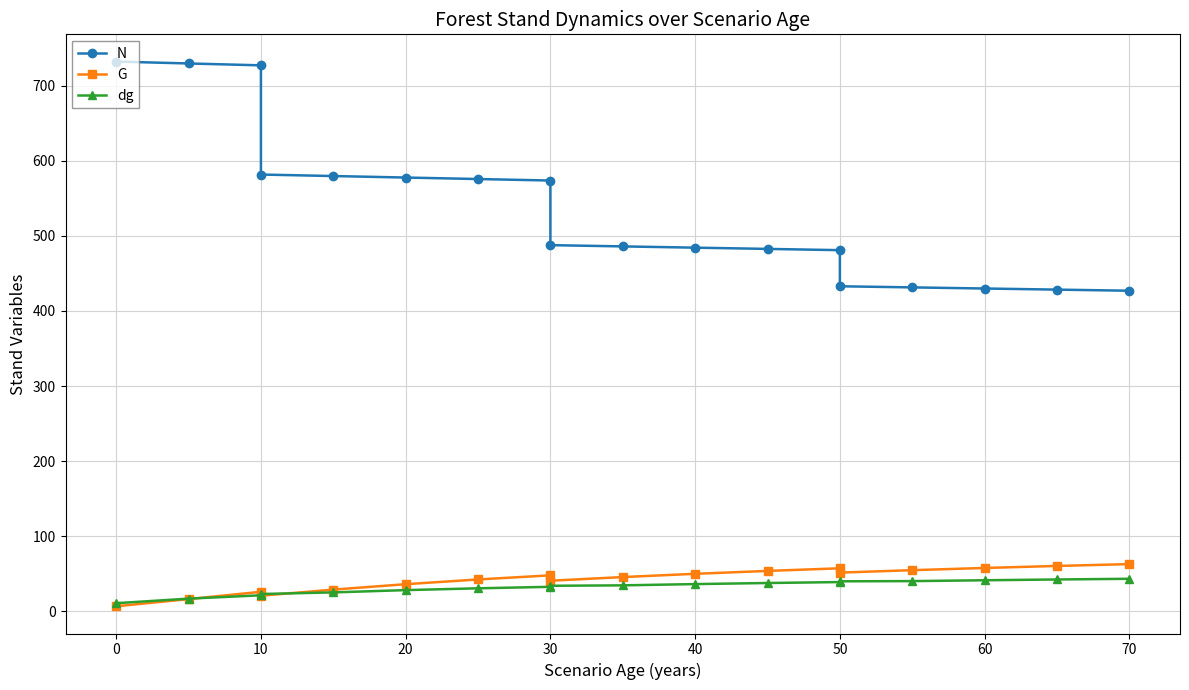

What is the average value of the dg series?

32.1